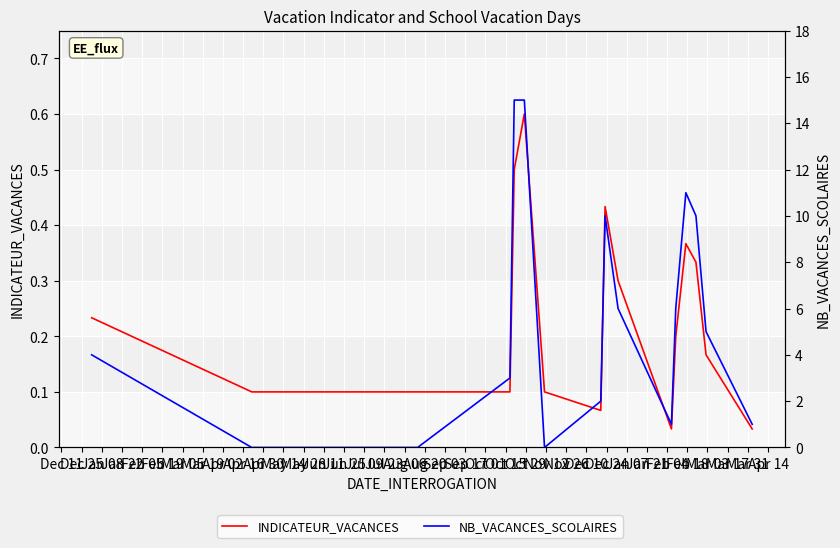

List the series in order of their overall mean, lowest first.

INDICATEUR_VACANCES, NB_VACANCES_SCOLAIRES